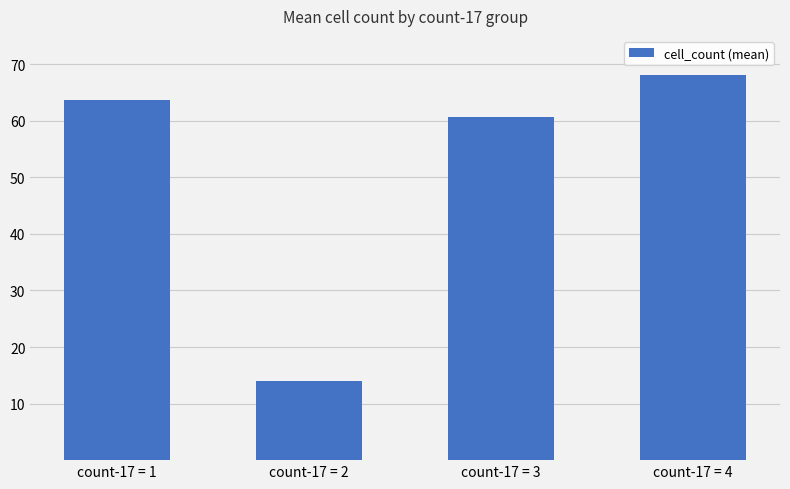

Is it true that the value at count-17 = 3 is 16.6?

False